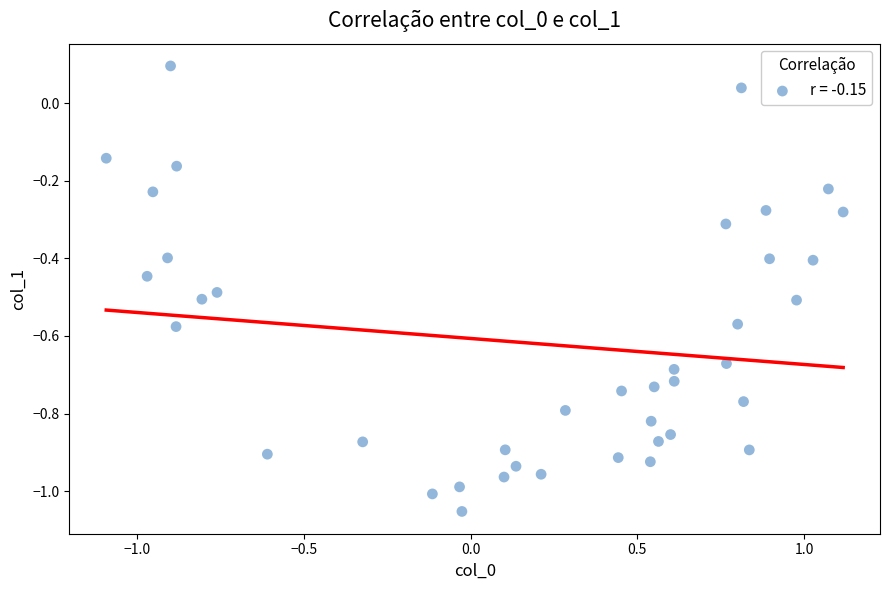

What is the range of Y values (max minus min)?

1.1